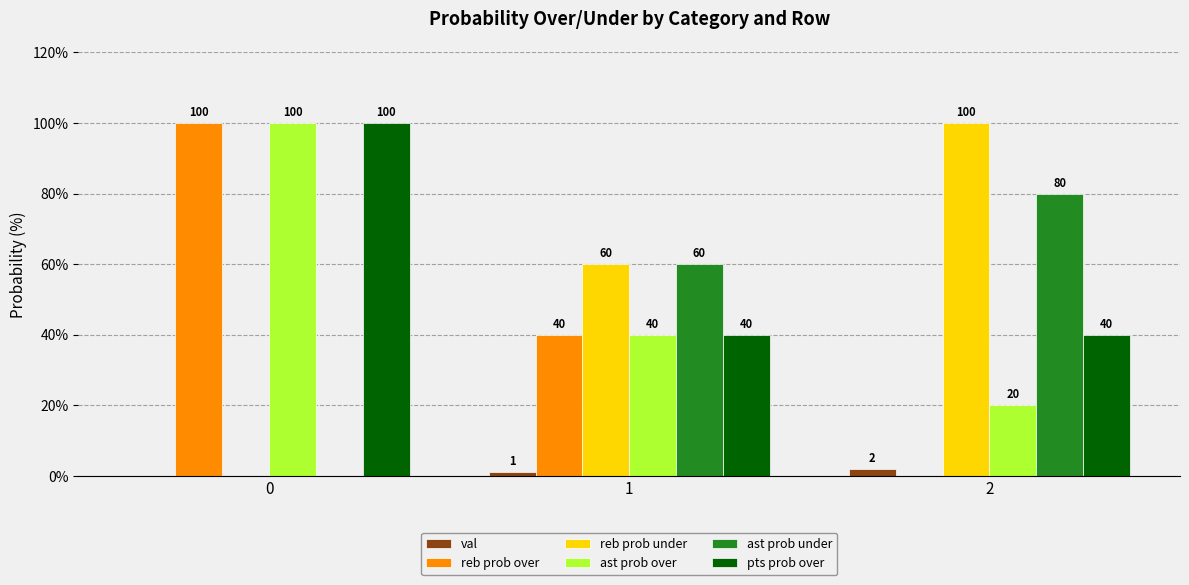

What is the maximum value shown in the chart?

100